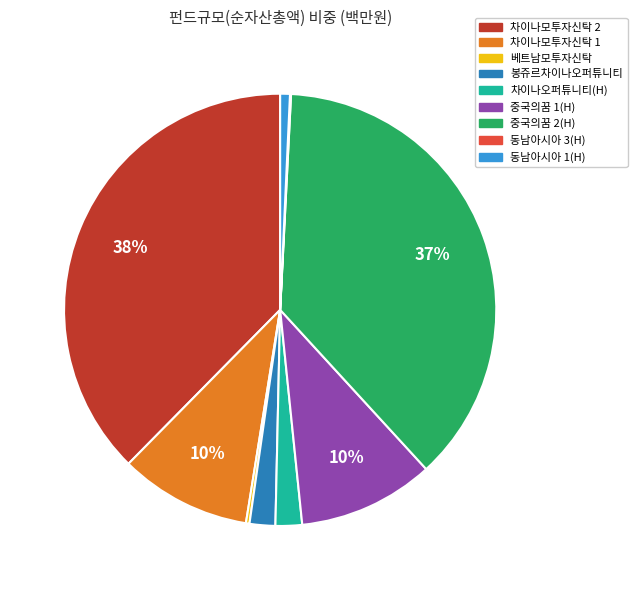

Does any single category account for the majority?

No